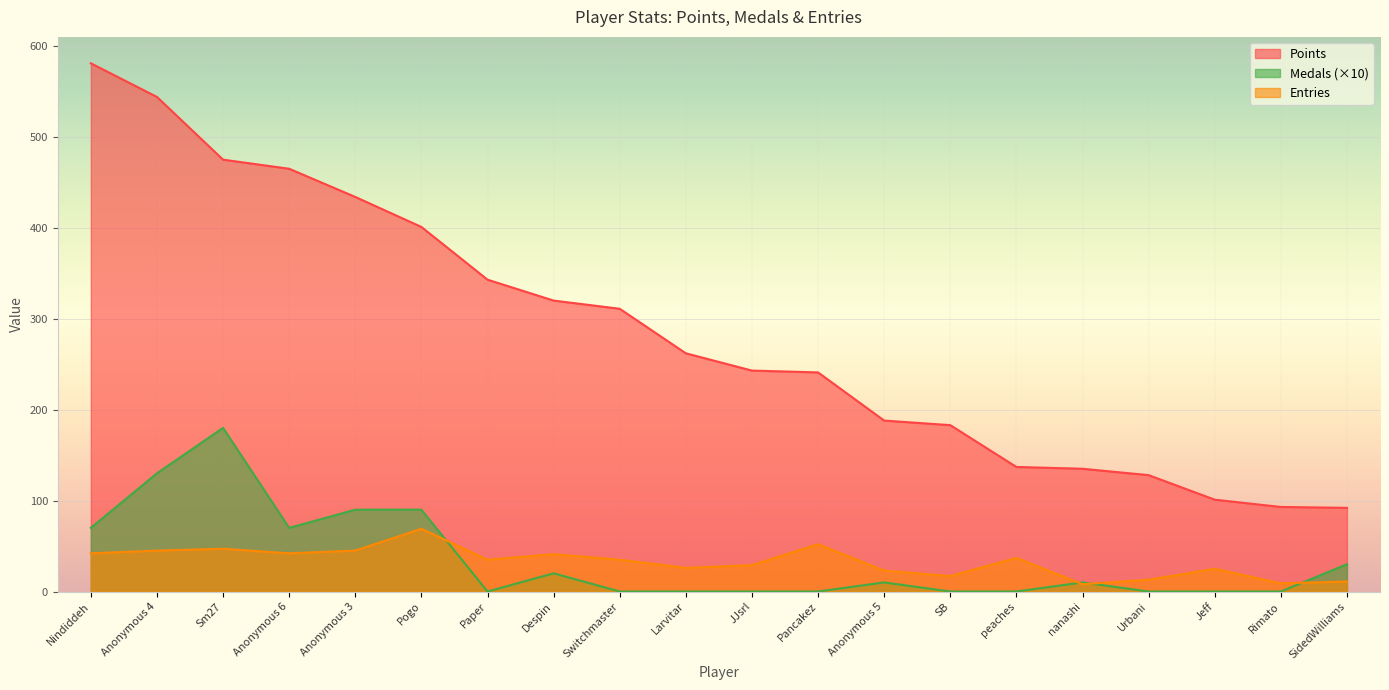

Reading left to right, extract all data points from this chart.

Points: Nindiddeh=581	Anonymous 4=544	Sm27=475	Anonymous 6=465	Anonymous 3=434	Pogo=401	Paper=343	Despin=320	Switchmaster=311	Larvitar=262	JJsrl=243	Pancakez=241	Anonymous 5=188	SB=183	peaches=137	nanashi=135	Urbani=128	Jeff=101	Rimato=93	SidedWilliams=92
Medals: Nindiddeh=70	Anonymous 4=130	Sm27=180	Anonymous 6=70	Anonymous 3=90	Pogo=90	Paper=0	Despin=20	Switchmaster=0	Larvitar=0	JJsrl=0	Pancakez=0	Anonymous 5=10	SB=0	peaches=0	nanashi=10	Urbani=0	Jeff=0	Rimato=0	SidedWilliams=30
Entries: Nindiddeh=42	Anonymous 4=45	Sm27=47	Anonymous 6=42	Anonymous 3=45	Pogo=69	Paper=35	Despin=41	Switchmaster=35	Larvitar=26	JJsrl=29	Pancakez=52	Anonymous 5=23	SB=17	peaches=37	nanashi=8	Urbani=13	Jeff=25	Rimato=9	SidedWilliams=11